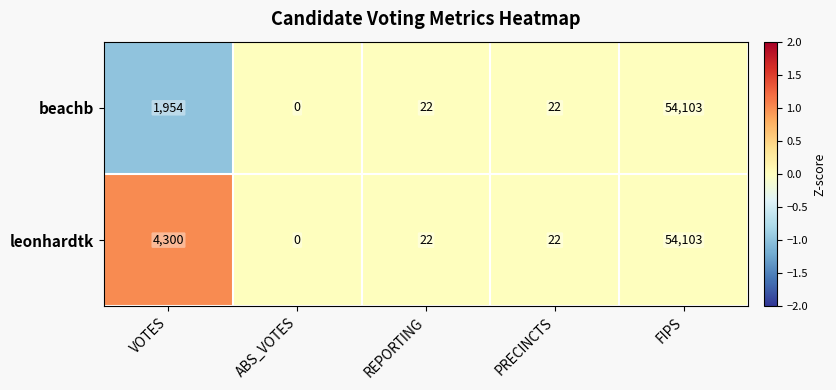

Reading left to right, extract all data points from this chart.

beachb: 1954	0	22	22	54103
leonhardtk: 4300	0	22	22	54103